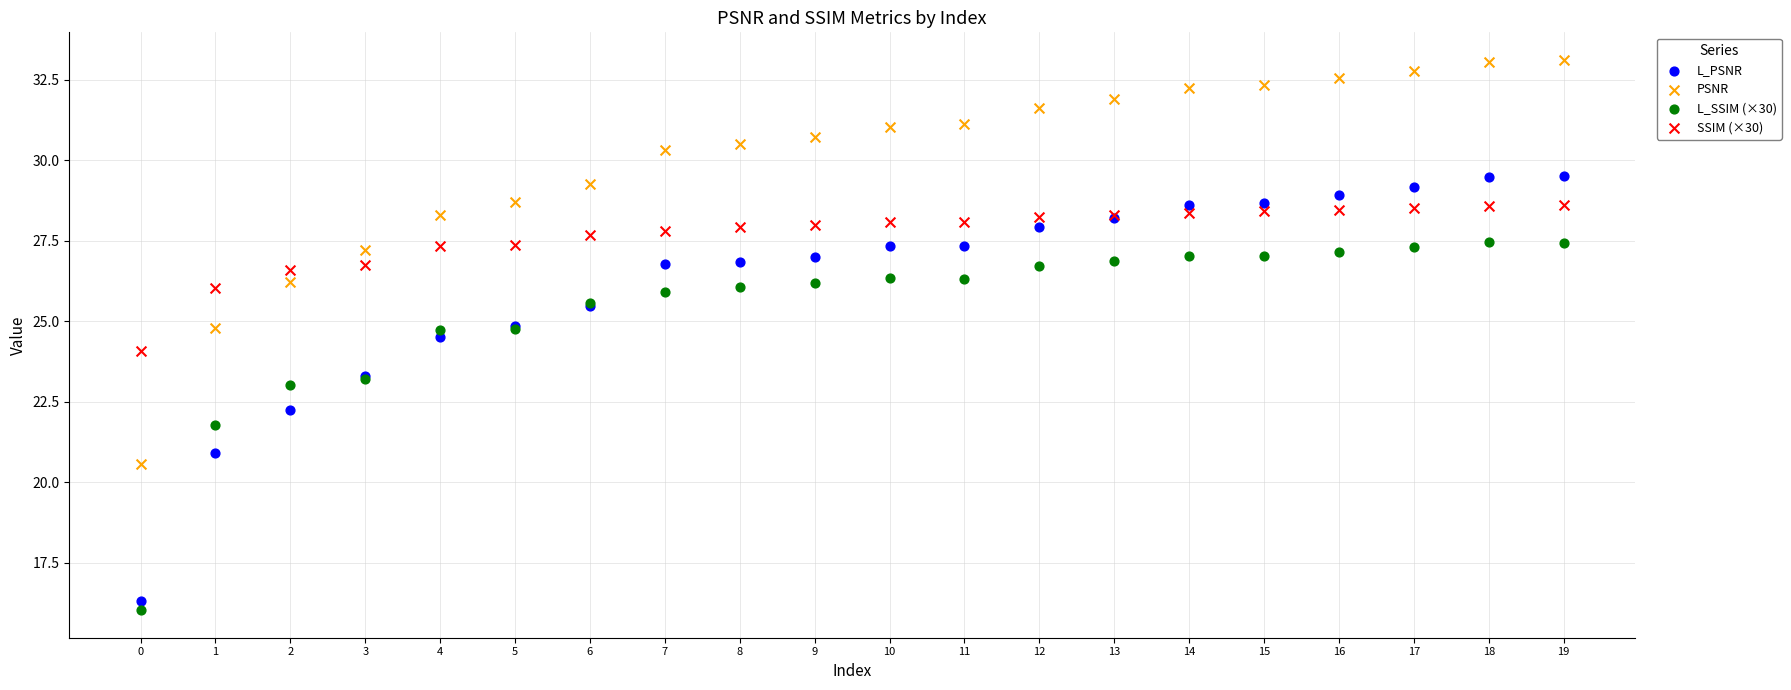

Which series has the largest Y range (max minus min)?

L_PSNR